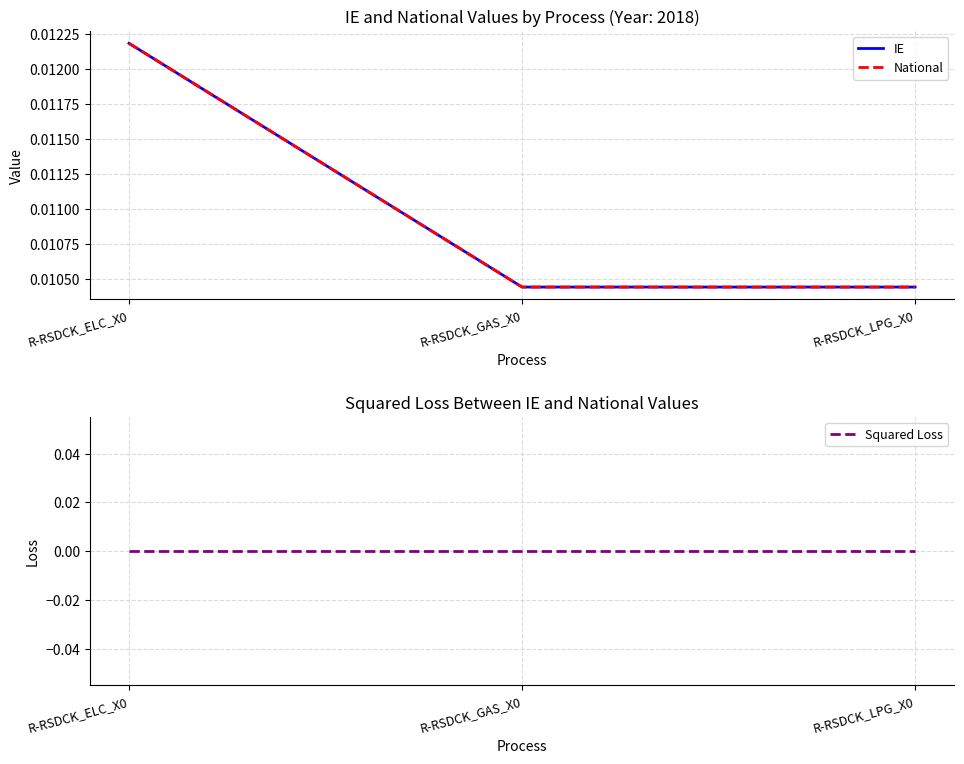

Between R-RSDCK_ELC_X0 and R-RSDCK_GAS_X0, which series saw the biggest shift?

IE